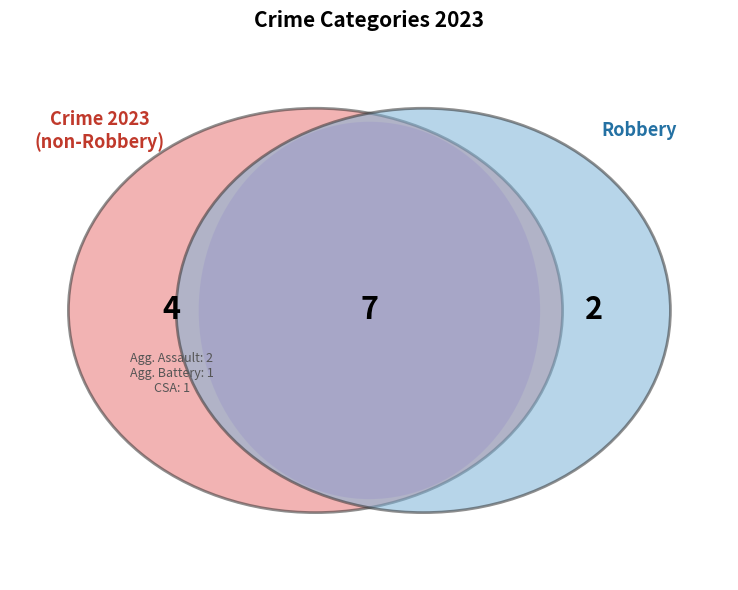

Which category has the smallest portion of the pie?

Aggravated Battery